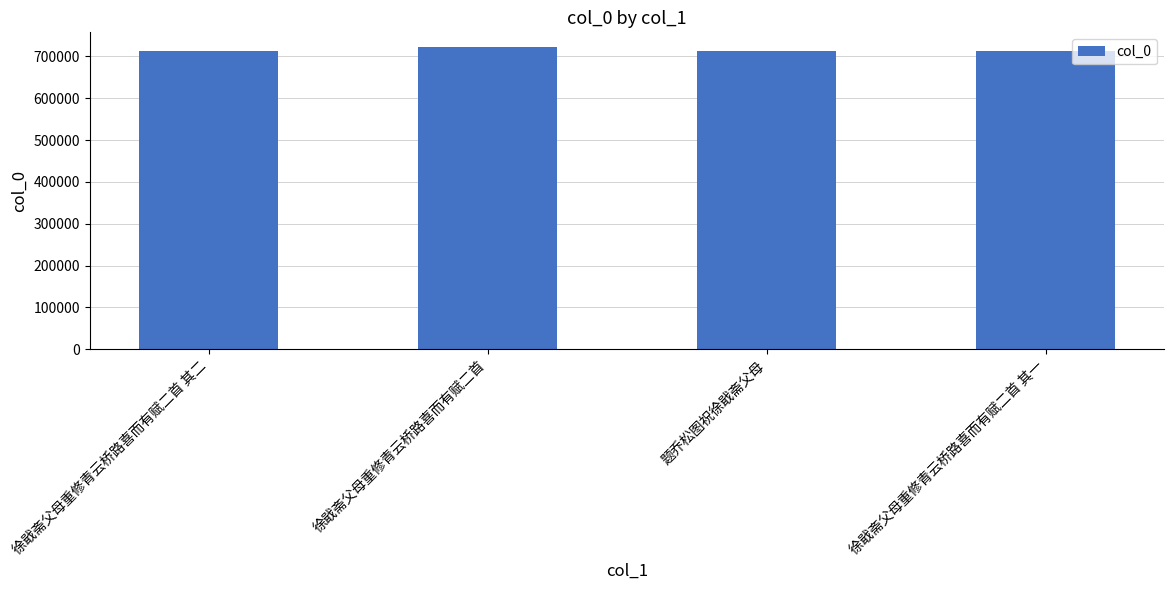

Does the chart contain any negative values?

No